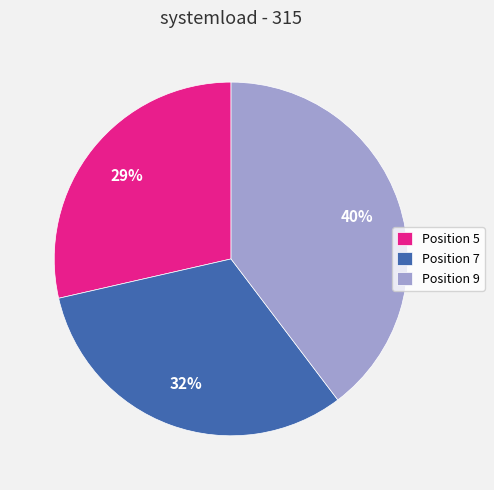

Which slice is the smallest?

Position 5